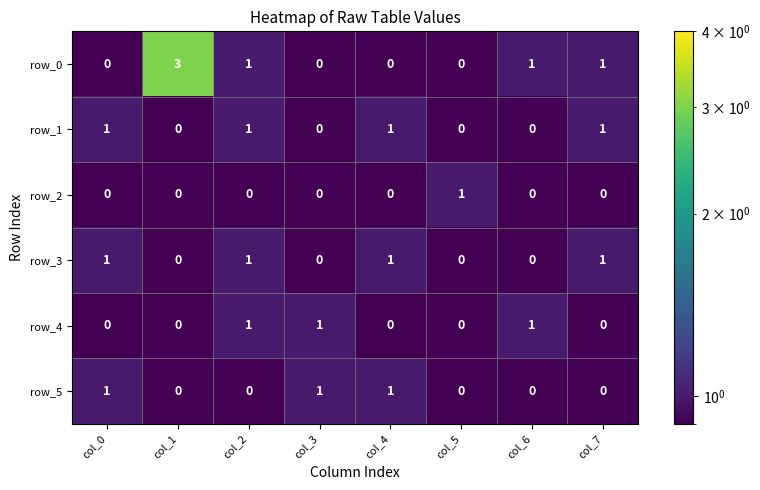

Which series has the largest total across all categories?

row_0